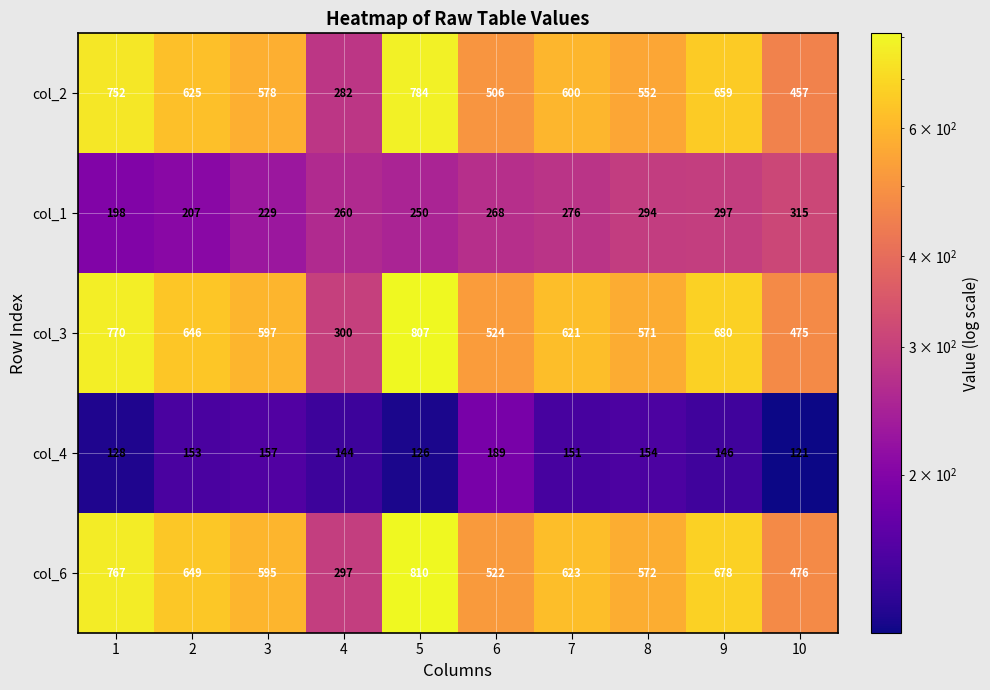

The value of col_4 at 9 is 229. True or false?

False